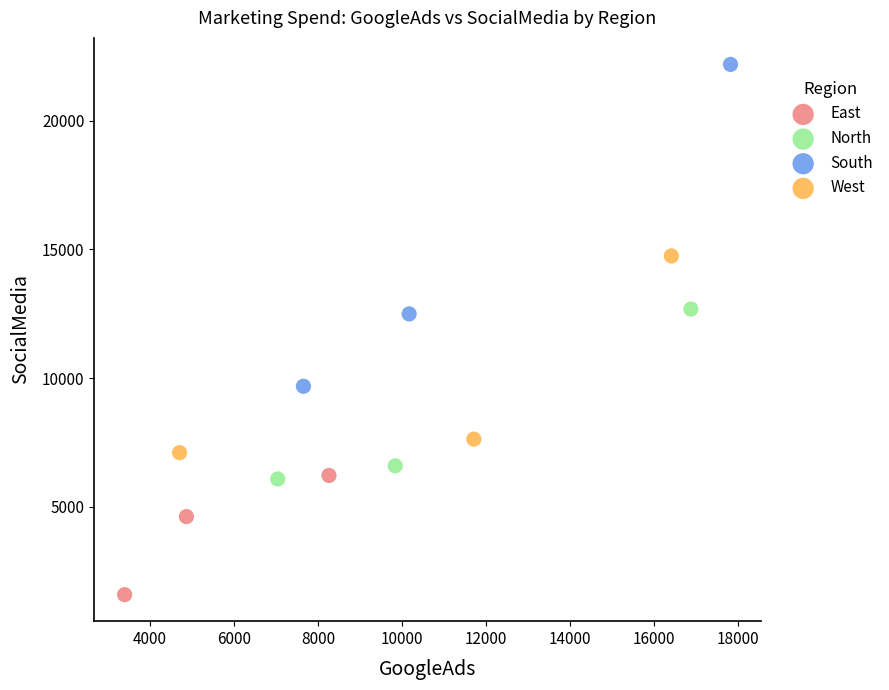

Which series has the widest spread of Y values?

South